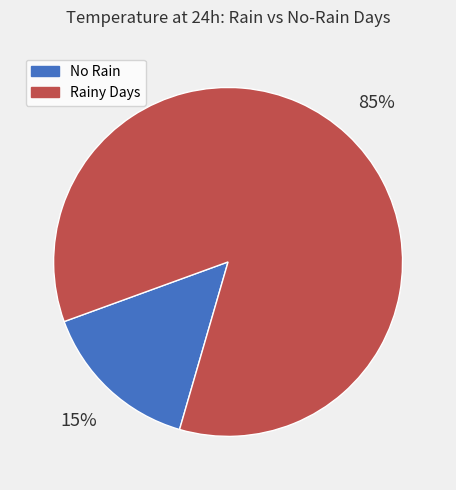

The No Rain slice represents 9% of the pie. True or false?

False